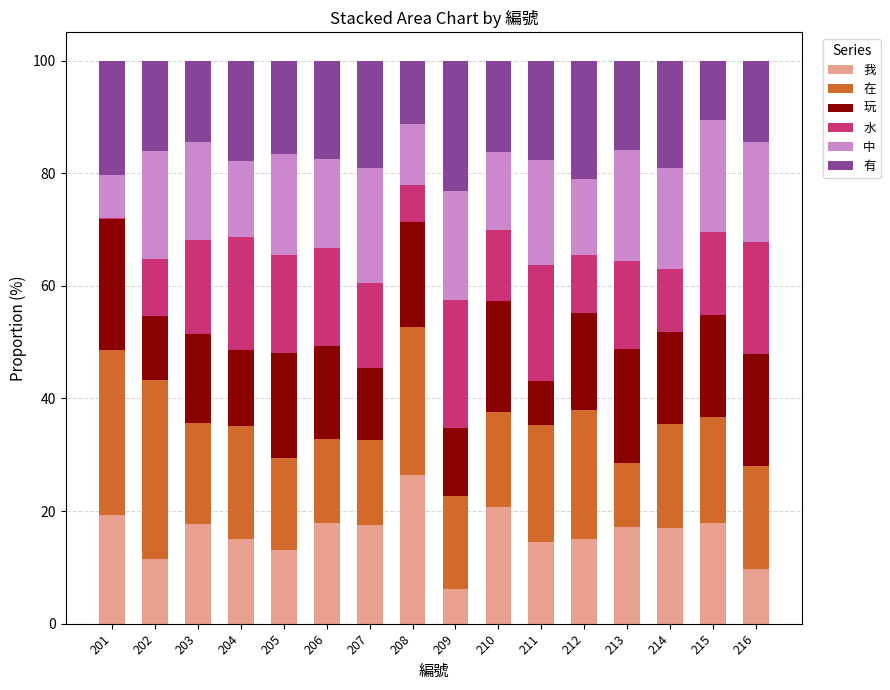

Are the bars horizontal?

No